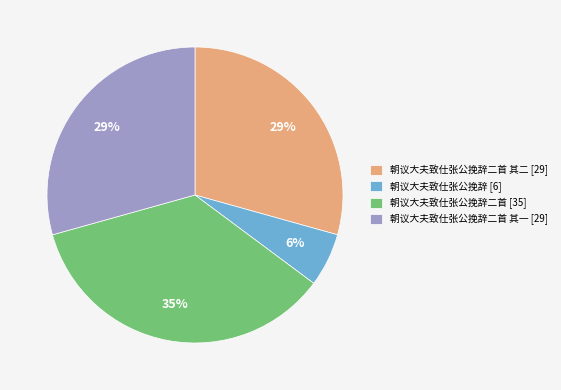

Is there a majority slice in this chart?

No